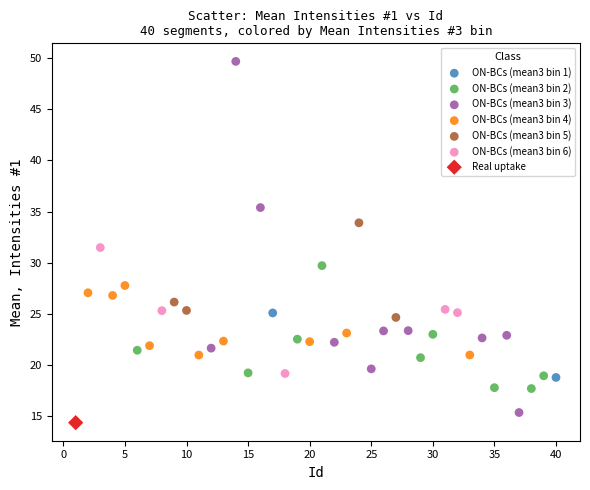

Which series contains the lowest Y value?

Real uptake